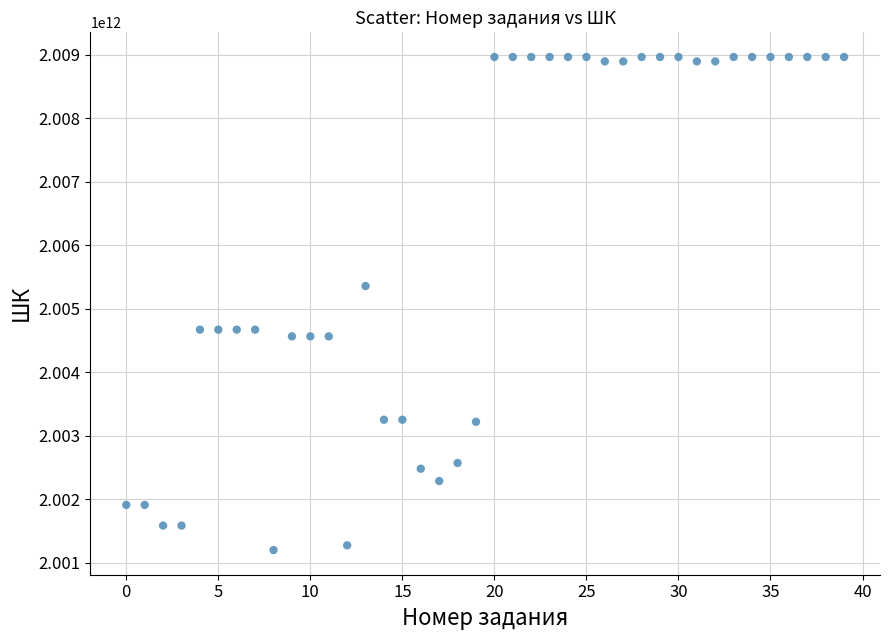

What Y value in the scatter plot is closest to 2005083515865?

2005359473008